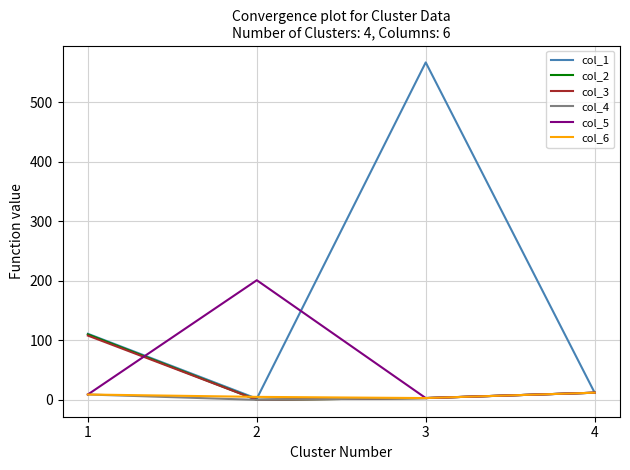

Count the number of data series in this chart.

6